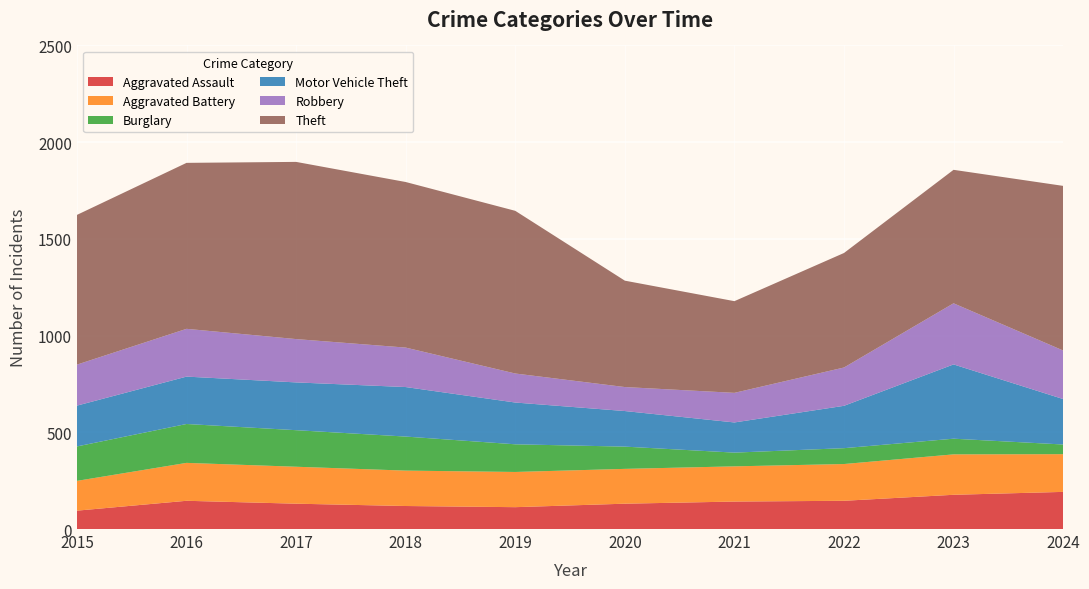

Reading left to right, extract all data points from this chart.

Aggravated Assault: 2015=95	2016=146	2017=131	2018=119	2019=113	2020=131	2021=142	2022=146	2023=177	2024=192
Aggravated Battery: 2015=154	2016=196	2017=191	2018=183	2019=182	2020=180	2021=182	2022=190	2023=209	2024=195
Burglary: 2015=178	2016=201	2017=189	2018=176	2019=143	2020=115	2021=71	2022=82	2023=81	2024=50
Motor Vehicle Theft: 2015=211	2016=245	2017=247	2018=256	2019=216	2020=184	2021=156	2022=219	2023=384	2024=235
Robbery: 2015=212	2016=247	2017=224	2018=204	2019=150	2020=124	2021=153	2022=198	2023=316	2024=251
Theft: 2015=774	2016=858	2017=916	2018=856	2019=841	2020=550	2021=474	2022=592	2023=690	2024=851